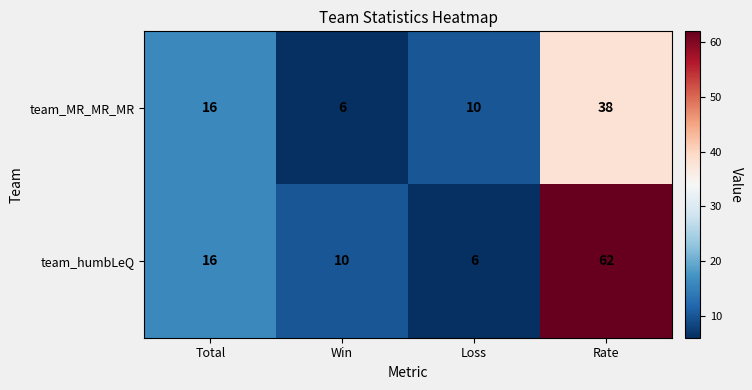

Reading left to right, transcribe all the data shown in this chart.

team_MR_MR_MR: Total=16	Win=6	Loss=10	Rate=38
team_humbLeQ: Total=16	Win=10	Loss=6	Rate=62